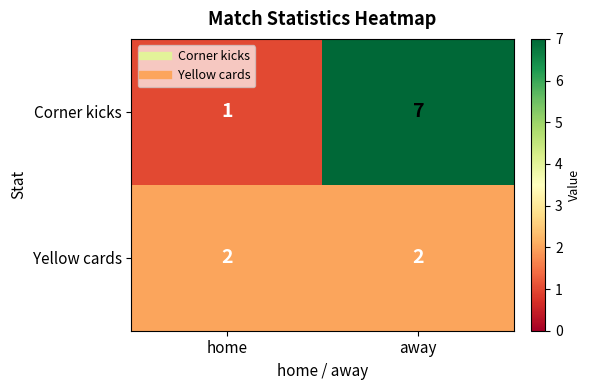

Which series has the largest total across all categories?

Corner kicks